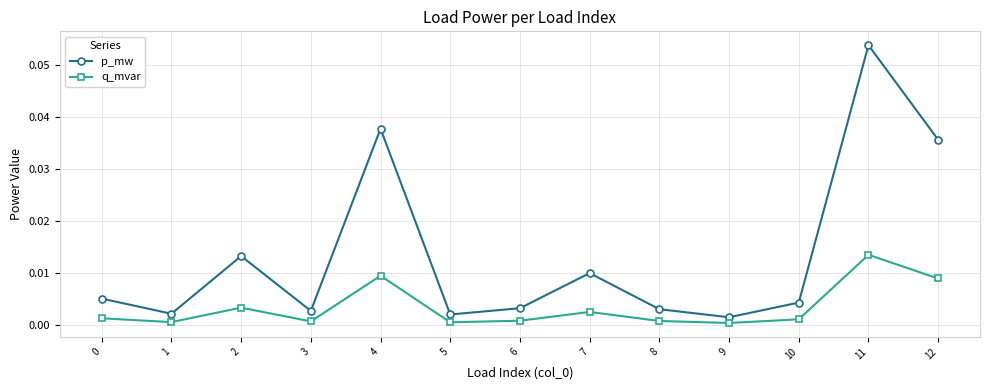

At which category does the chart reach its peak across all series?

11